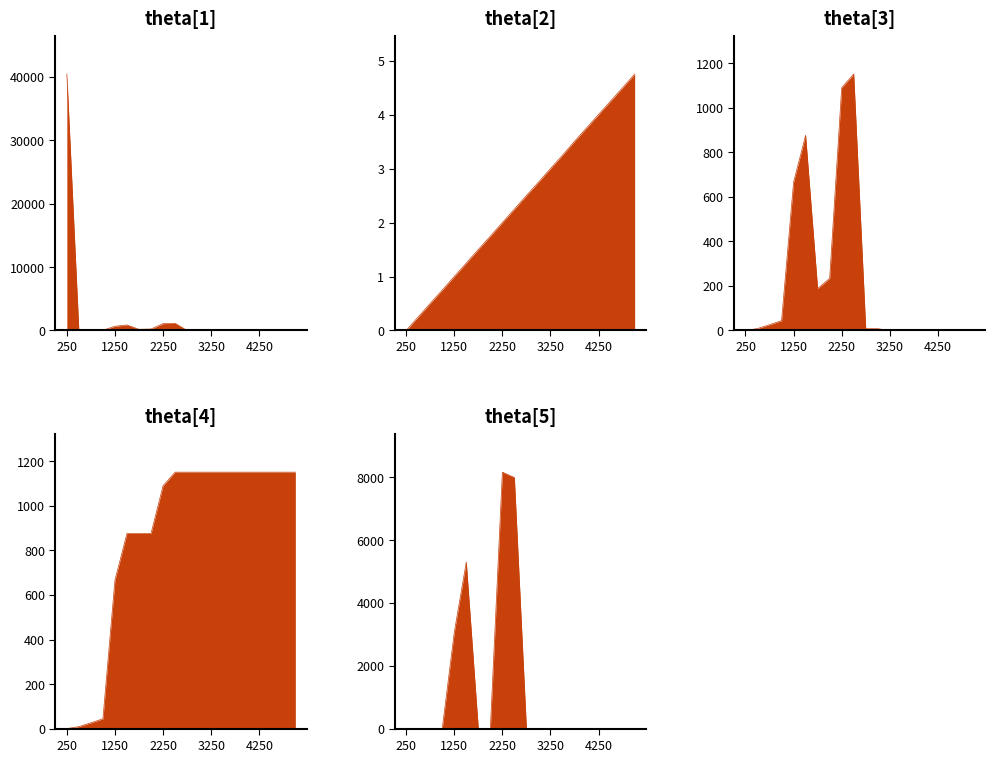

How many categories are shown in the chart?

20